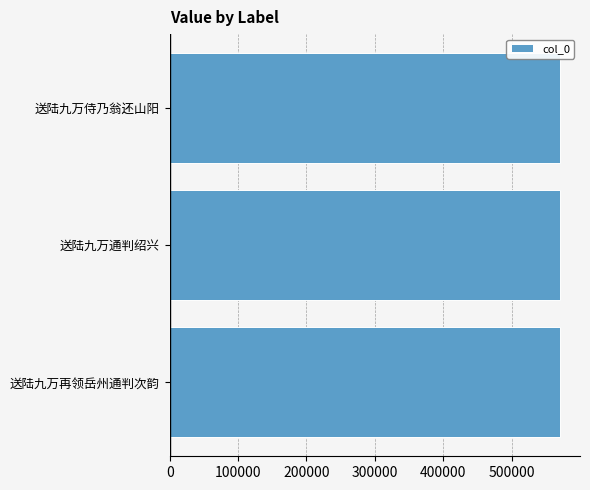

True or false: the data shows 571414 at 送陆九万通判绍兴.

True